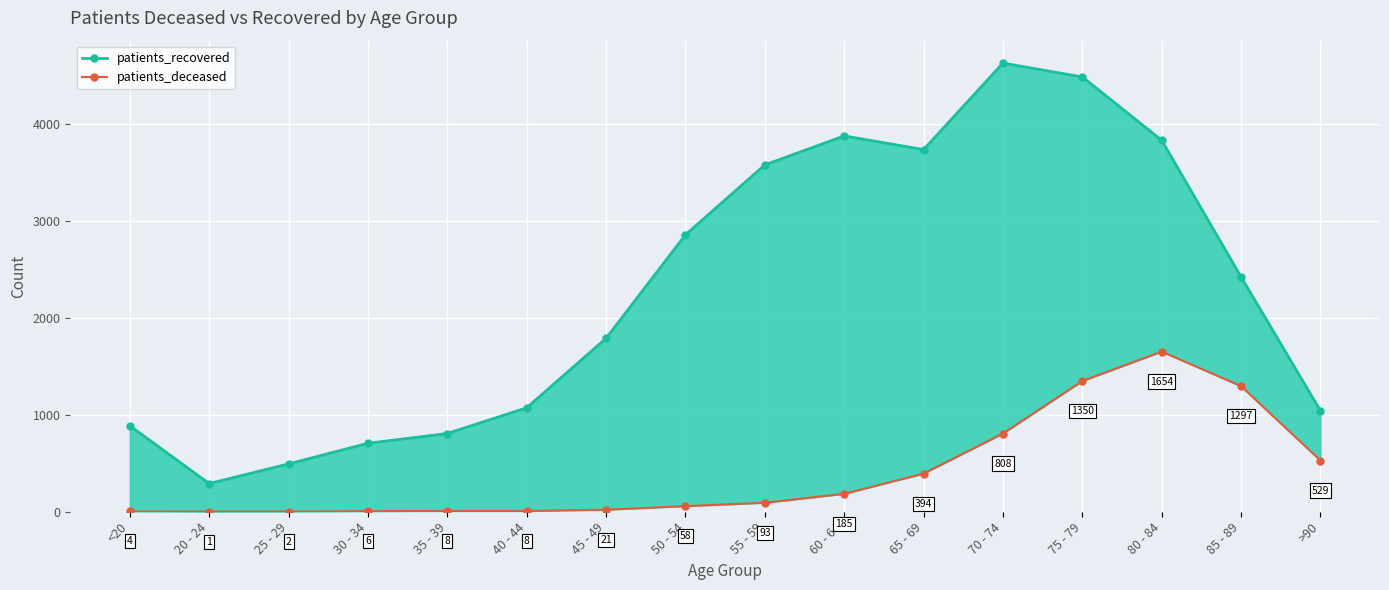

Between 50 - 54 and 55 - 59, which series saw the biggest shift?

patients_recovered